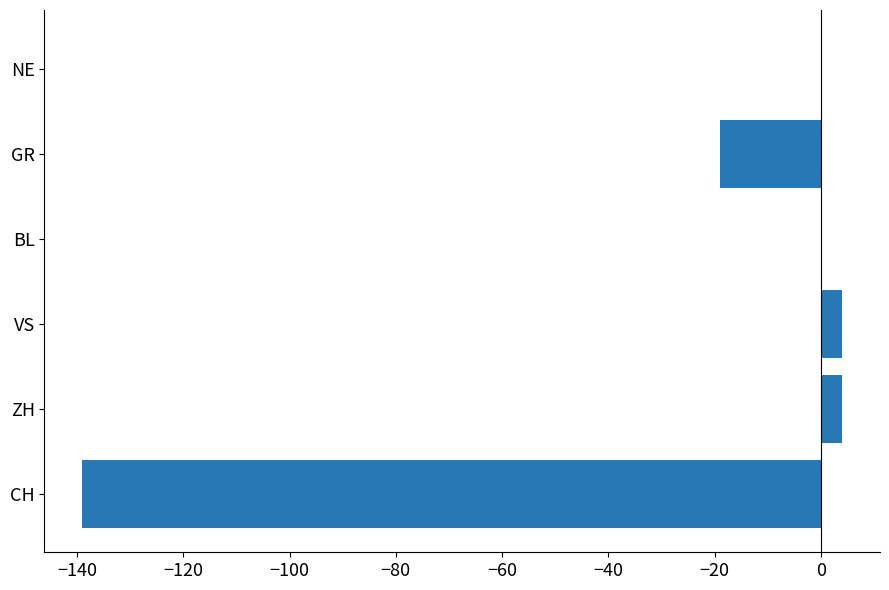

Count the number of categories in the chart.

6